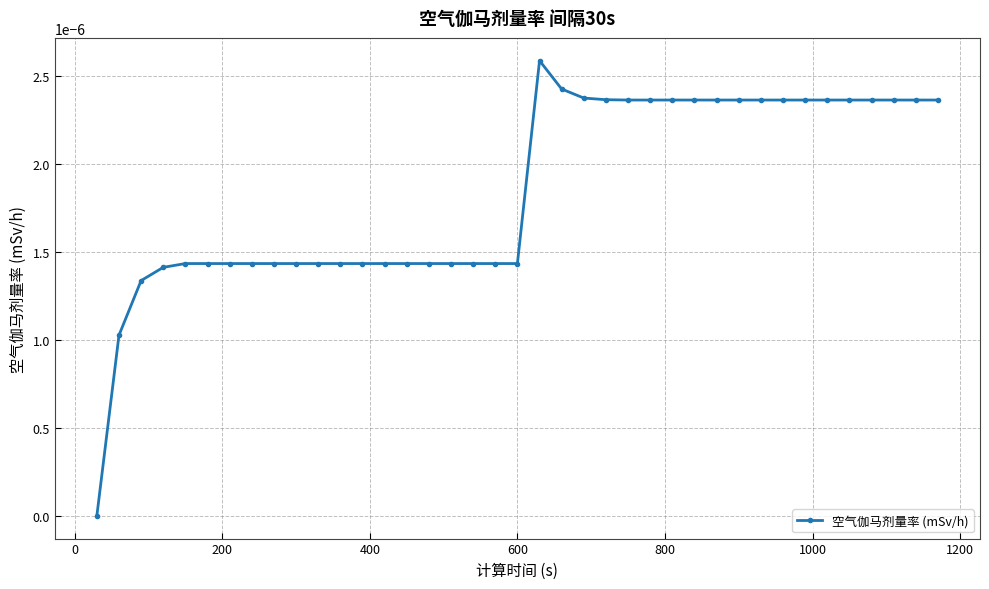

Is this an area chart (filled region under the line)?

No